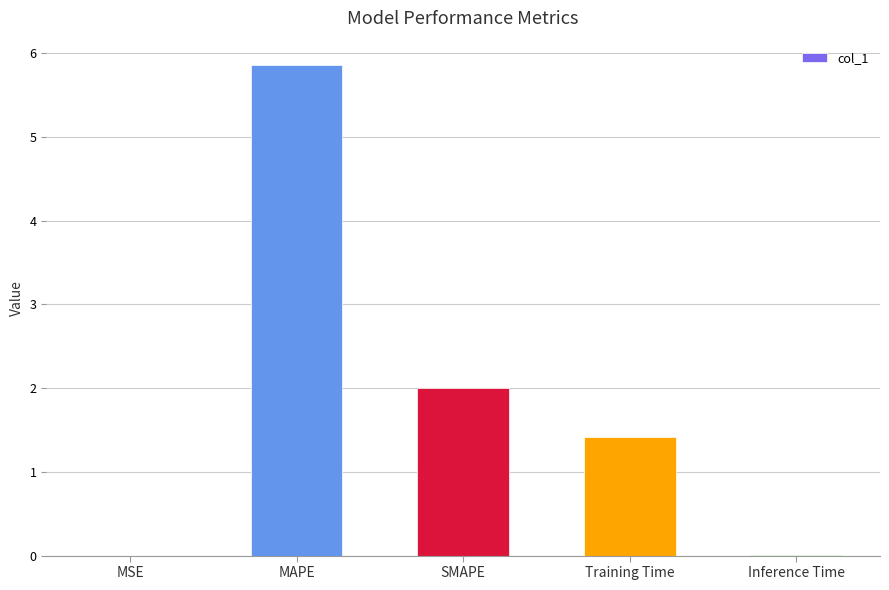

The value at SMAPE is 2.0. True or false?

True